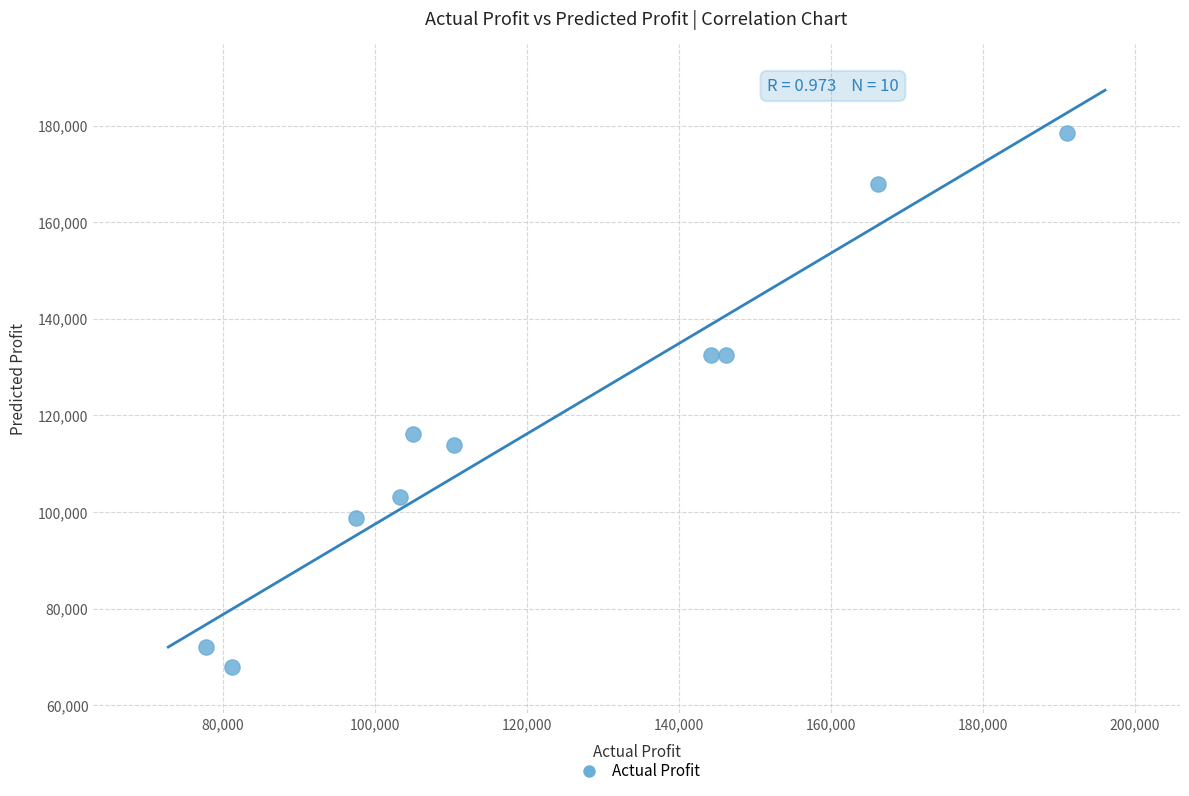

What Y value in the scatter plot is closest to 123194?

116161.2